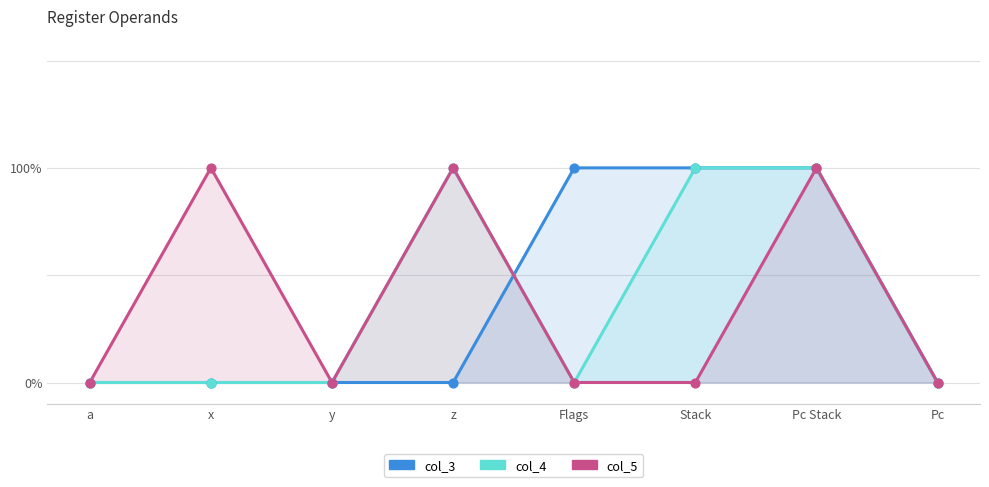

Which series has the largest Y range (max minus min)?

col_3